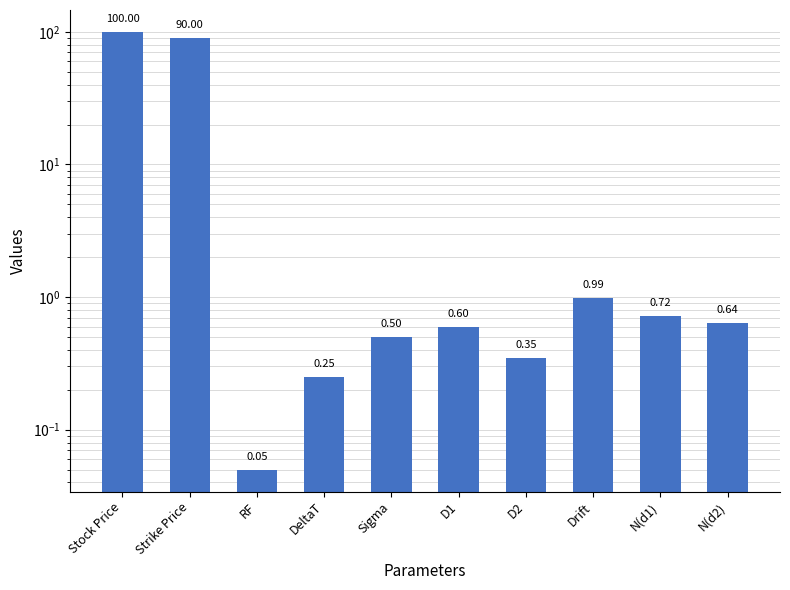

List the labels in order of value, largest first.

Stock Price, Strike Price, Drift, N(d1), N(d2), D1, Sigma, D2, DeltaT, RF